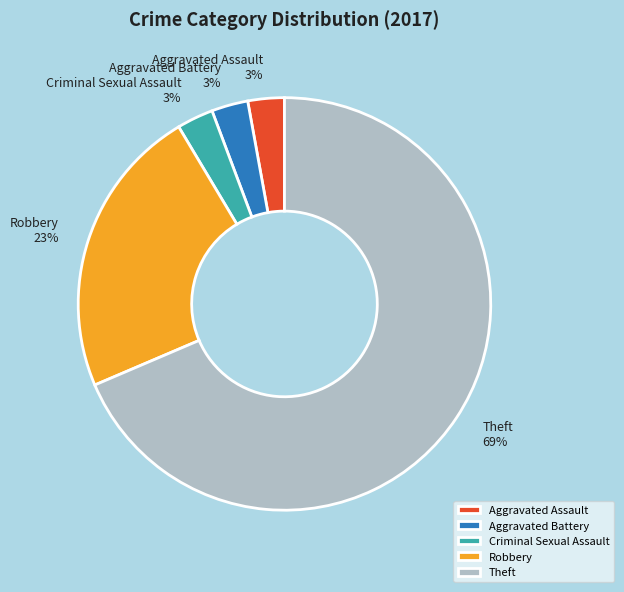

Which has a higher value, Aggravated Assault or Theft?

Theft